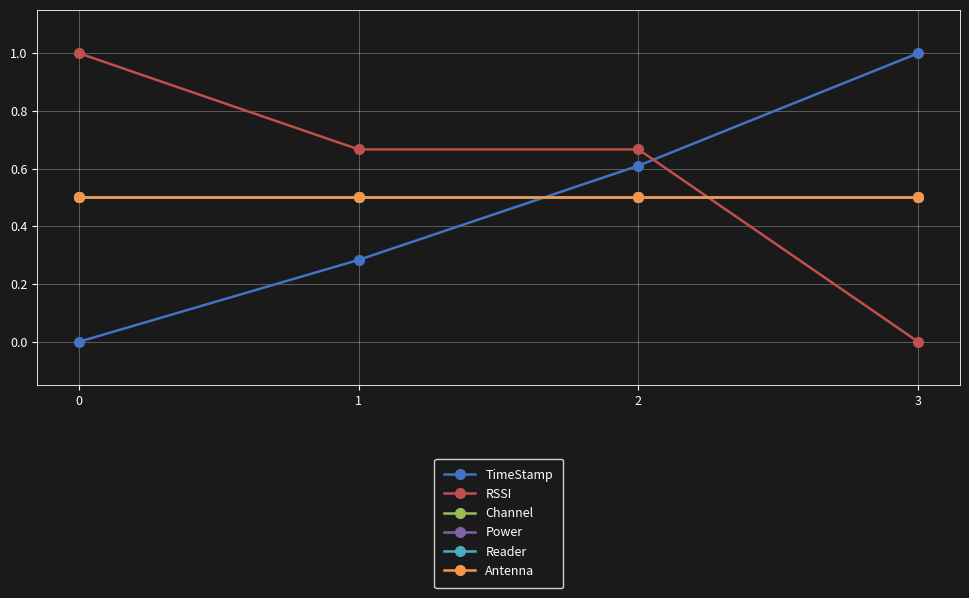

The Power series shows 0.5 at 0. True or false?

True